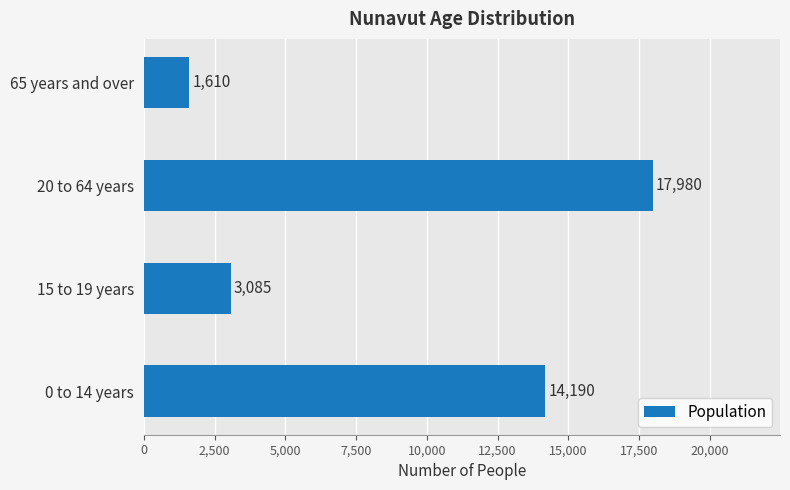

What is the average value?

9216